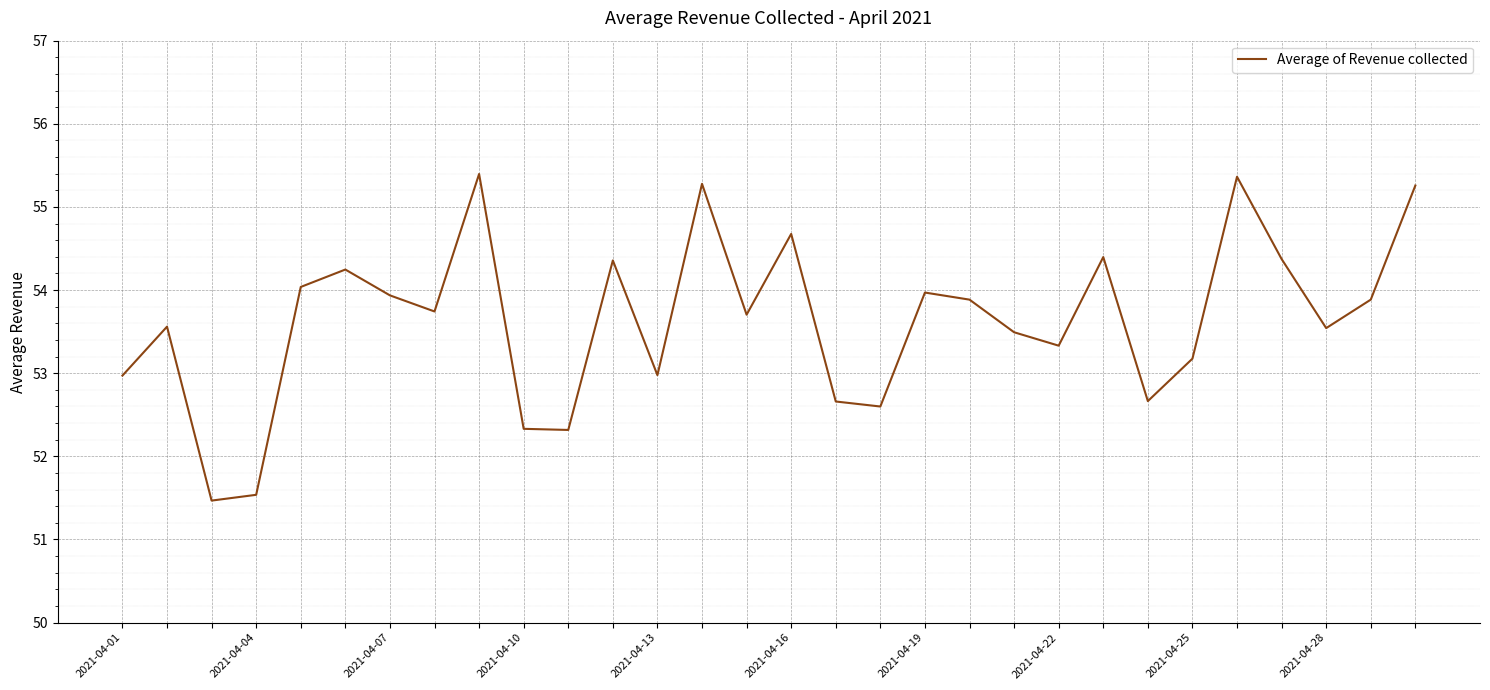

What is the maximum value shown in the chart?

55.4